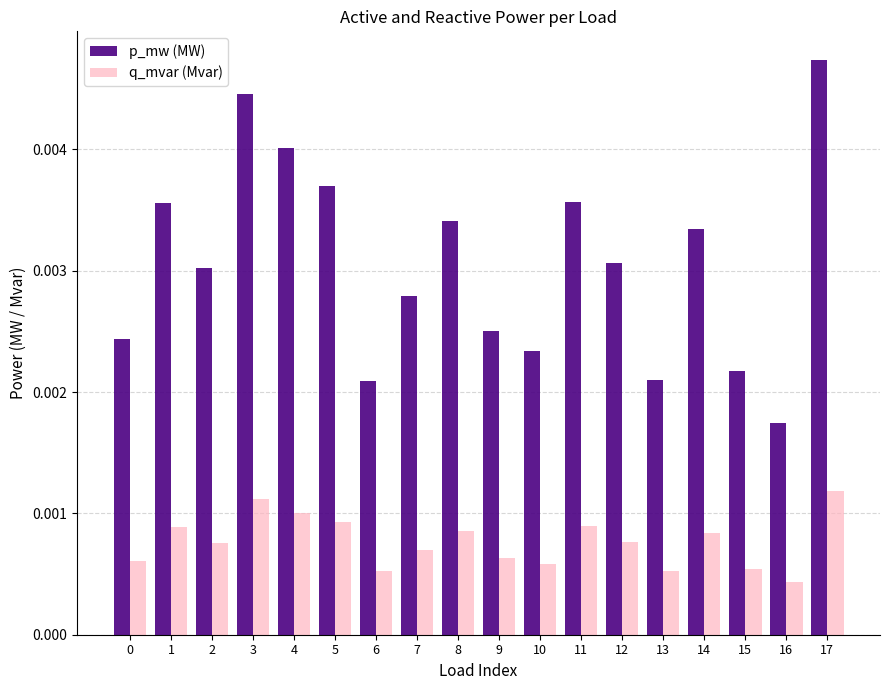

Where is p_mw (MW) nearest to the value 0?

16